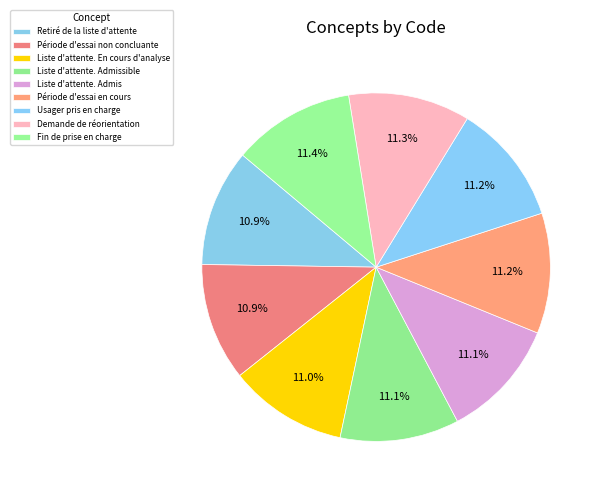

Is Demande de réorientation the majority of the pie?

No